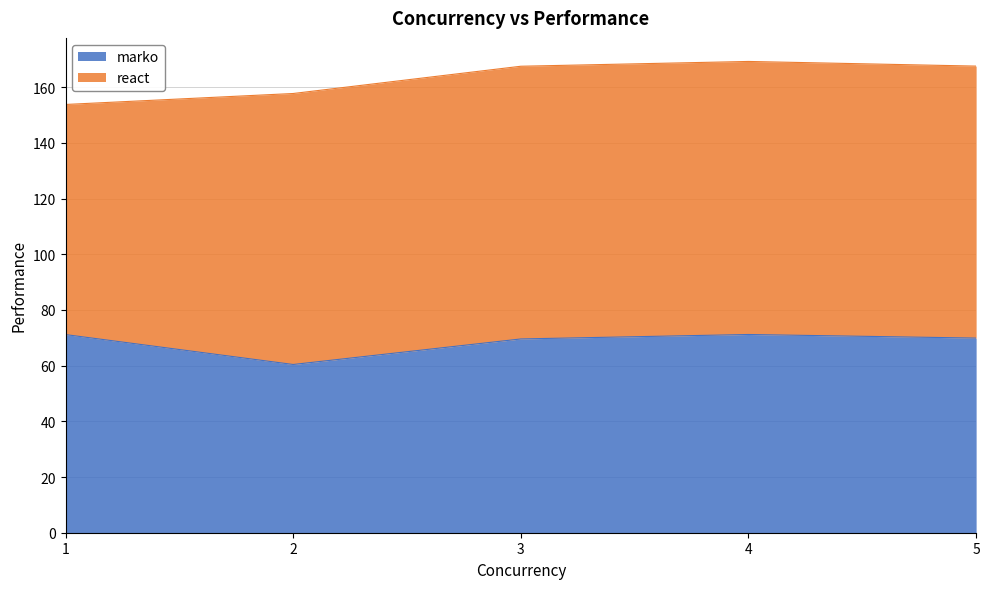

List the labels in order of value, largest first.

4, 1, 5, 3, 2